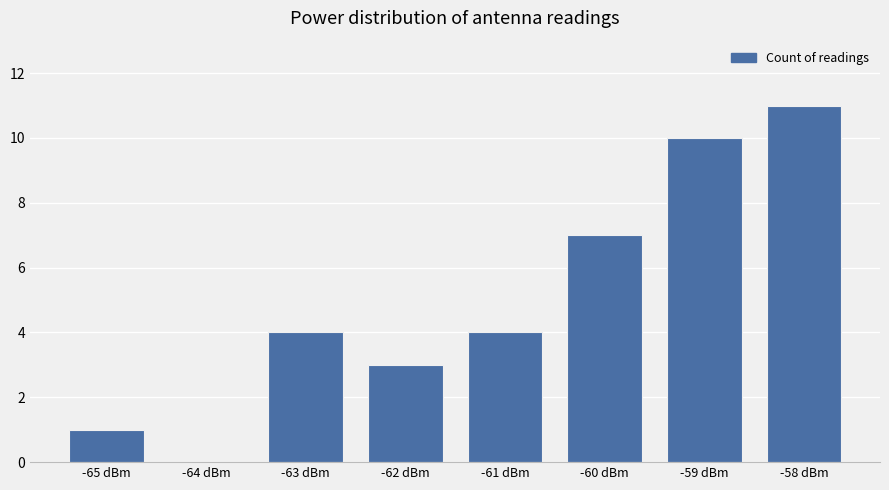

The value at -60 dBm is 2. True or false?

False